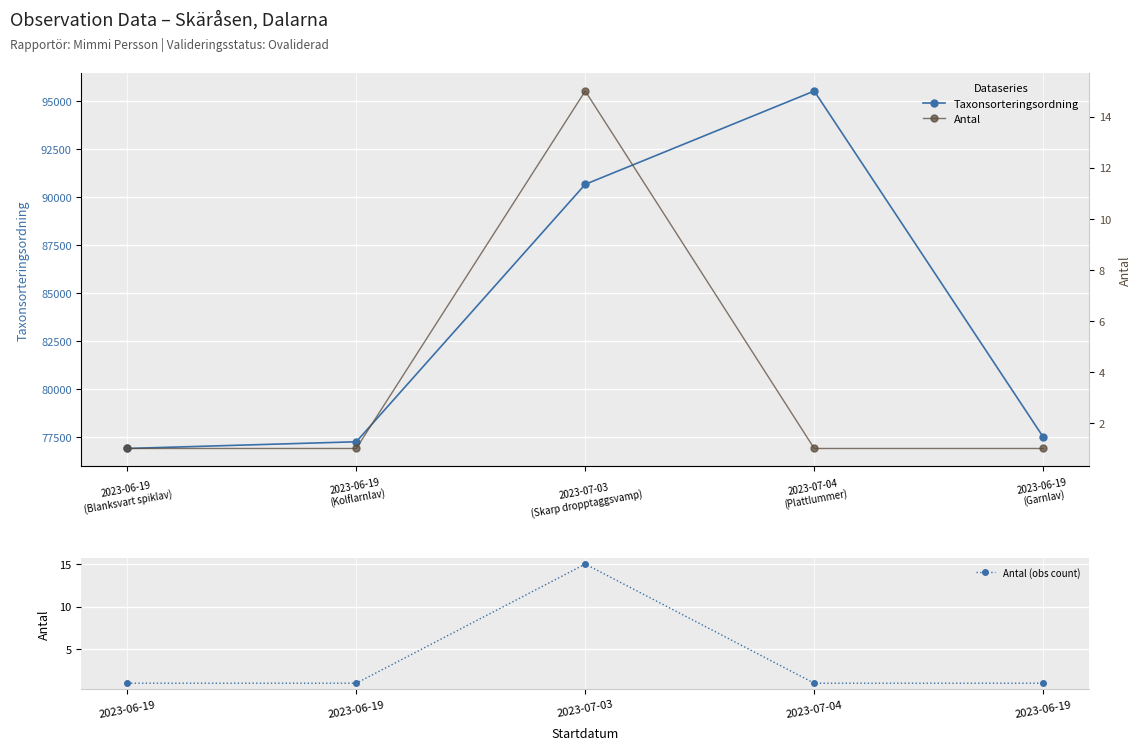

True or false: Taxonsorteringsordning and Antal intersect in this chart.

False